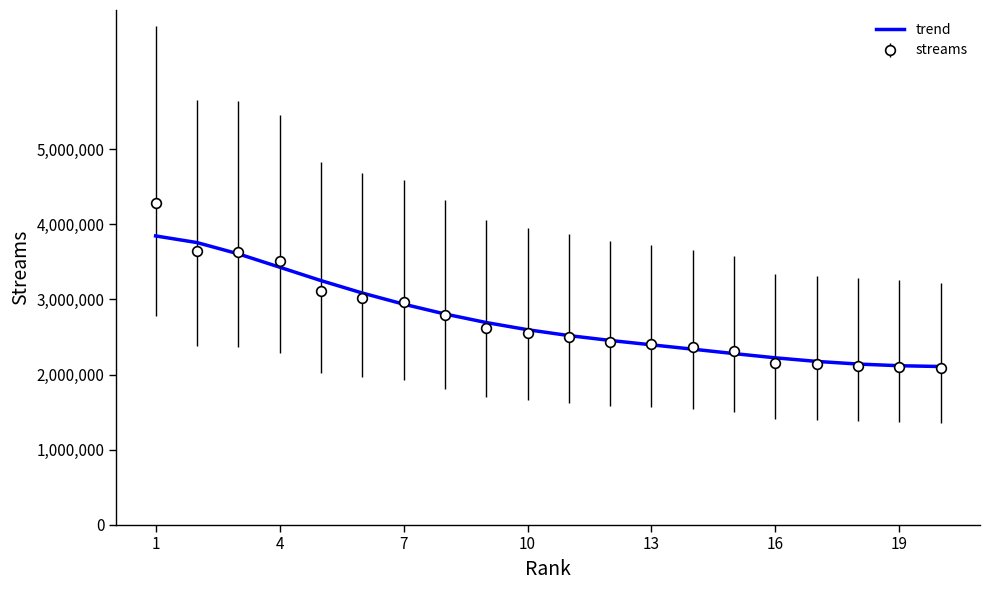

What is the smallest value displayed?

2080193.0